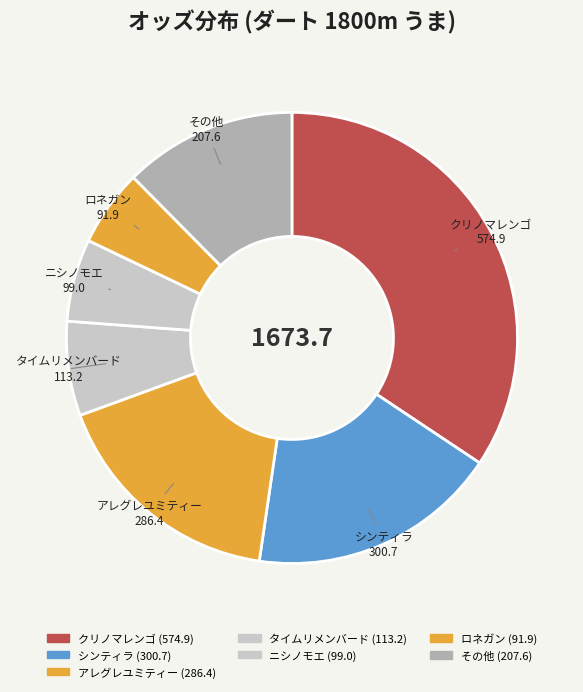

What is the largest slice in the pie chart?

クリノマレンゴ